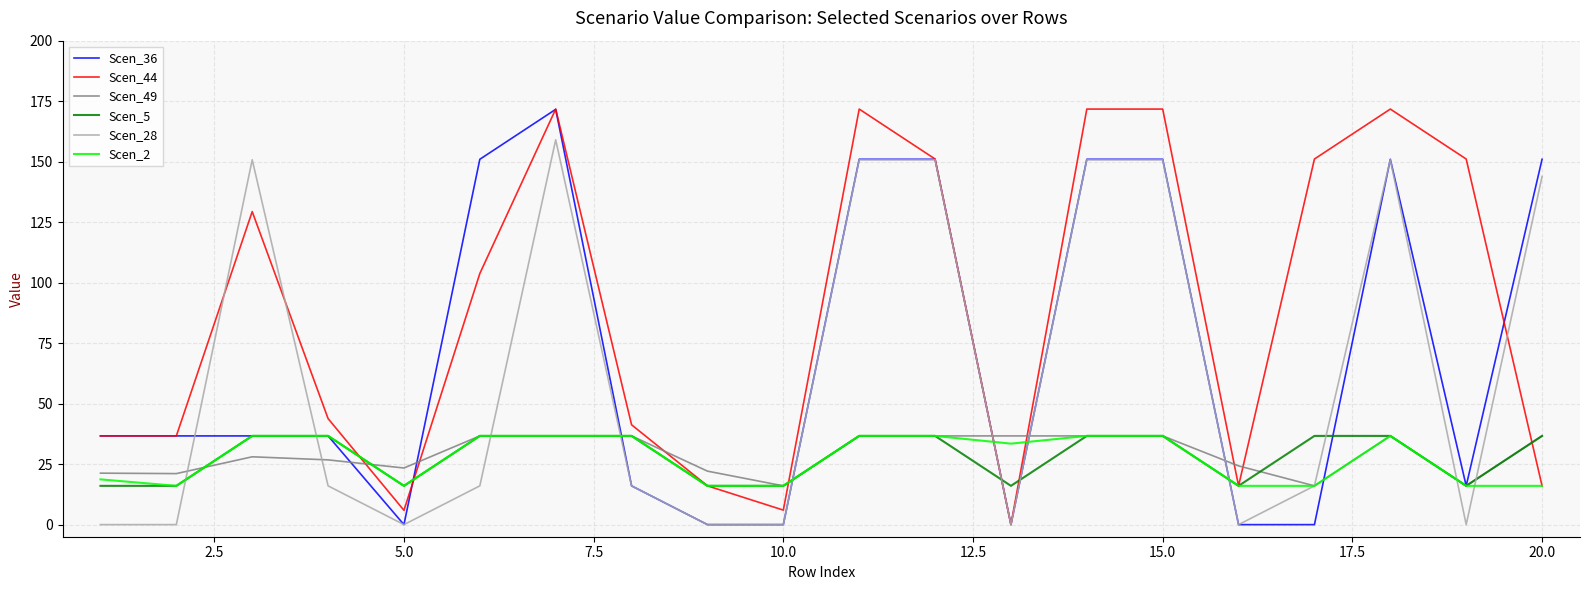

True or false: Scen_44 and Scen_49 cross at least once.

True